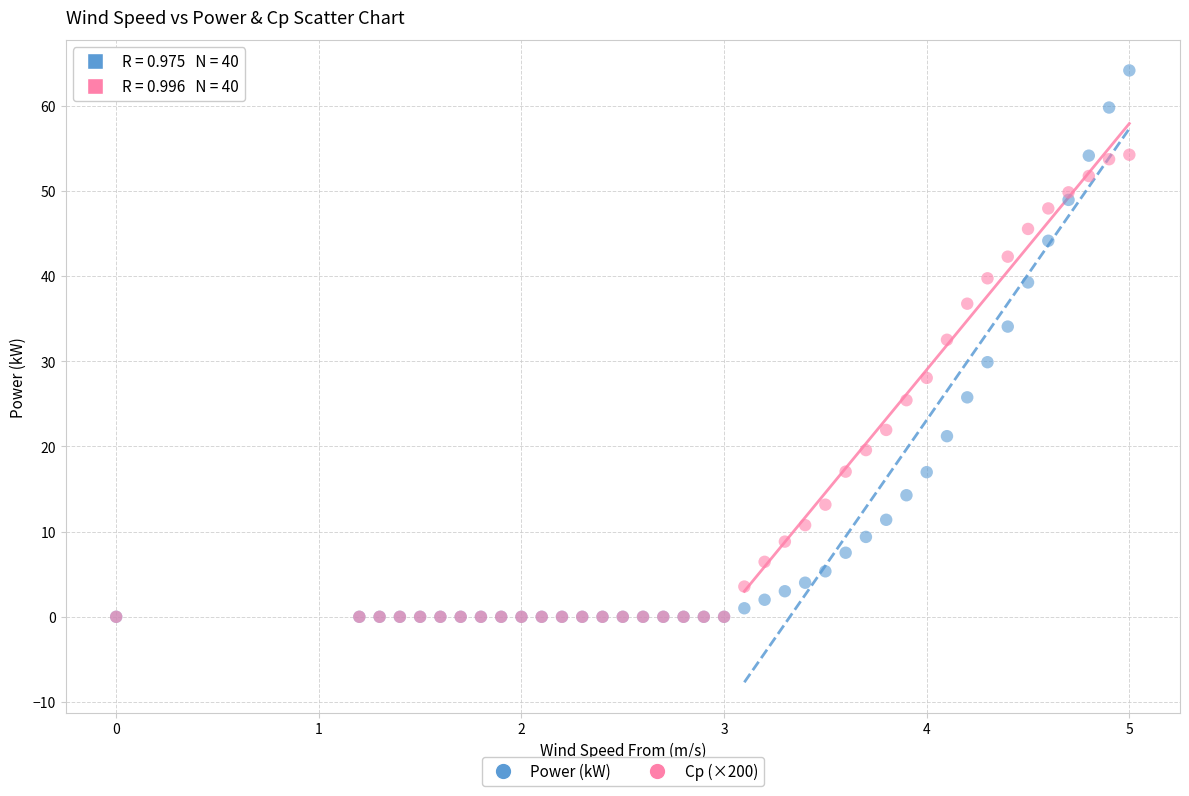

What are all the series names shown in the legend?

Power (kW), Cp (×200)